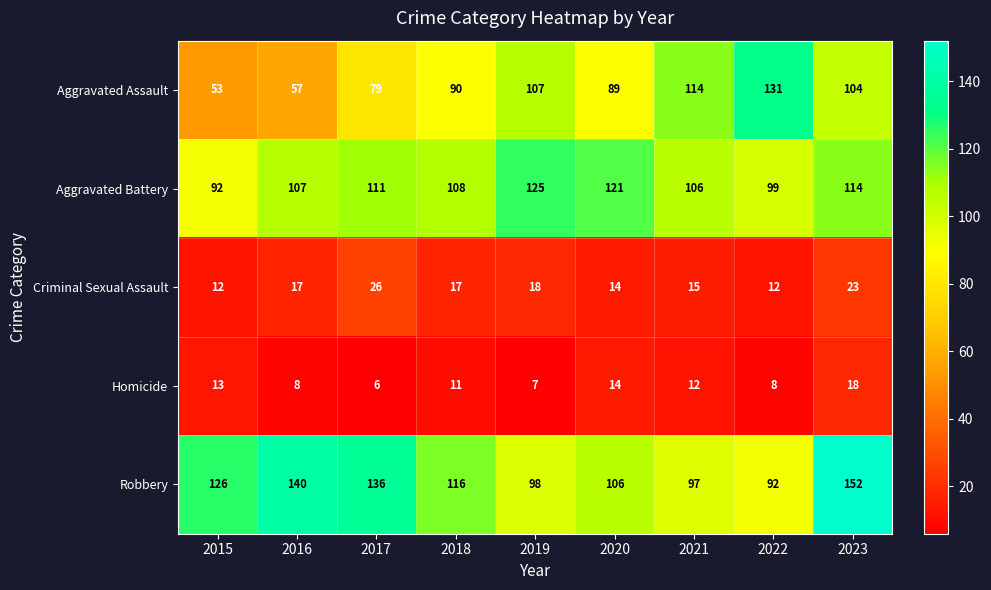

What is the sum of all Robbery values?

1063